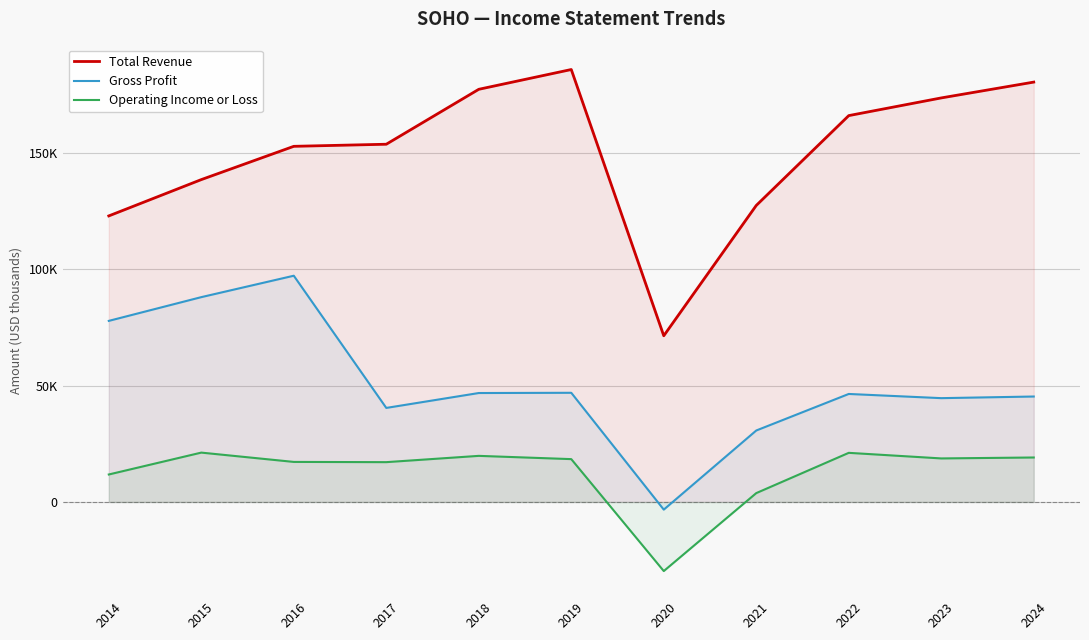

How many data points does each series have?

11